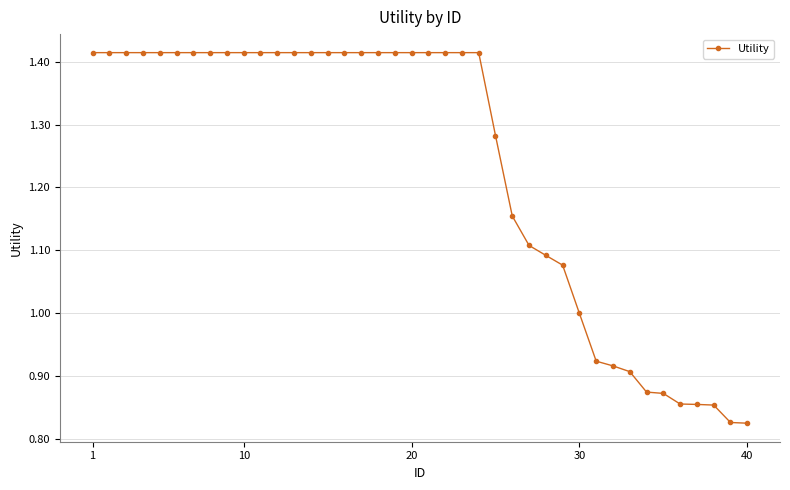

What is the sum of all values?

49.4